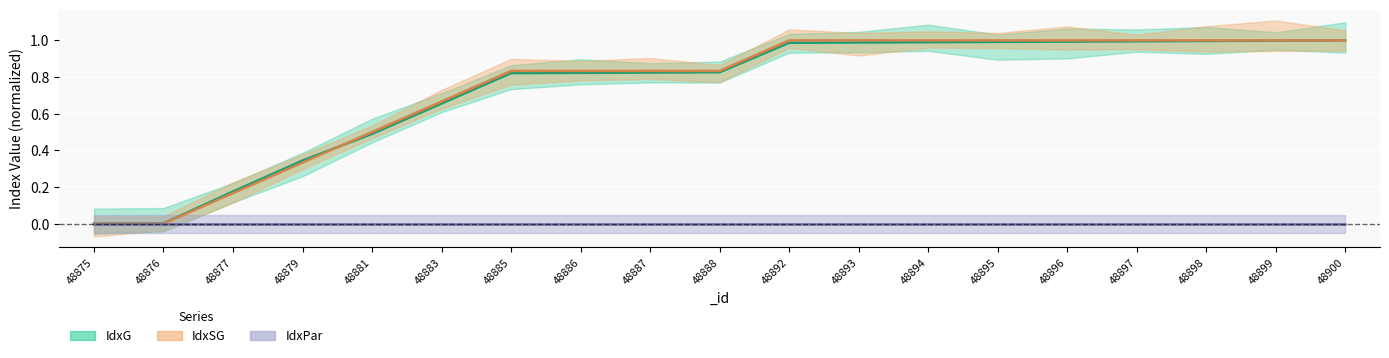

Is it true that IdxG equals 0.7 at 48883?

True